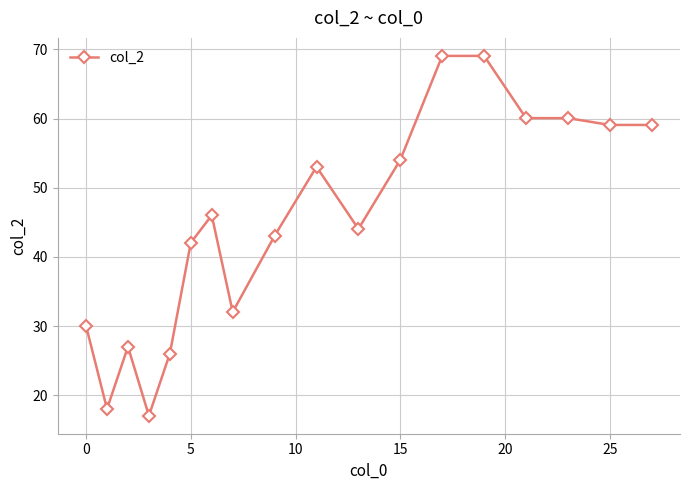

Does the chart have visible grid lines?

Yes